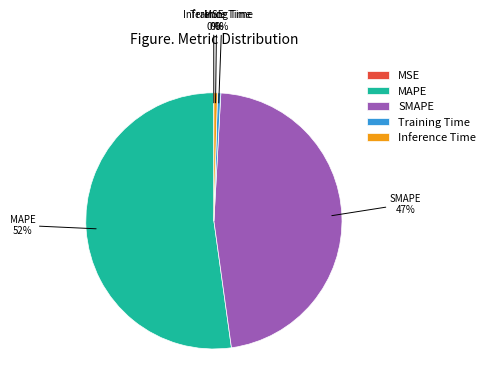

What percentage is the SMAPE slice, to the nearest percent?

47%